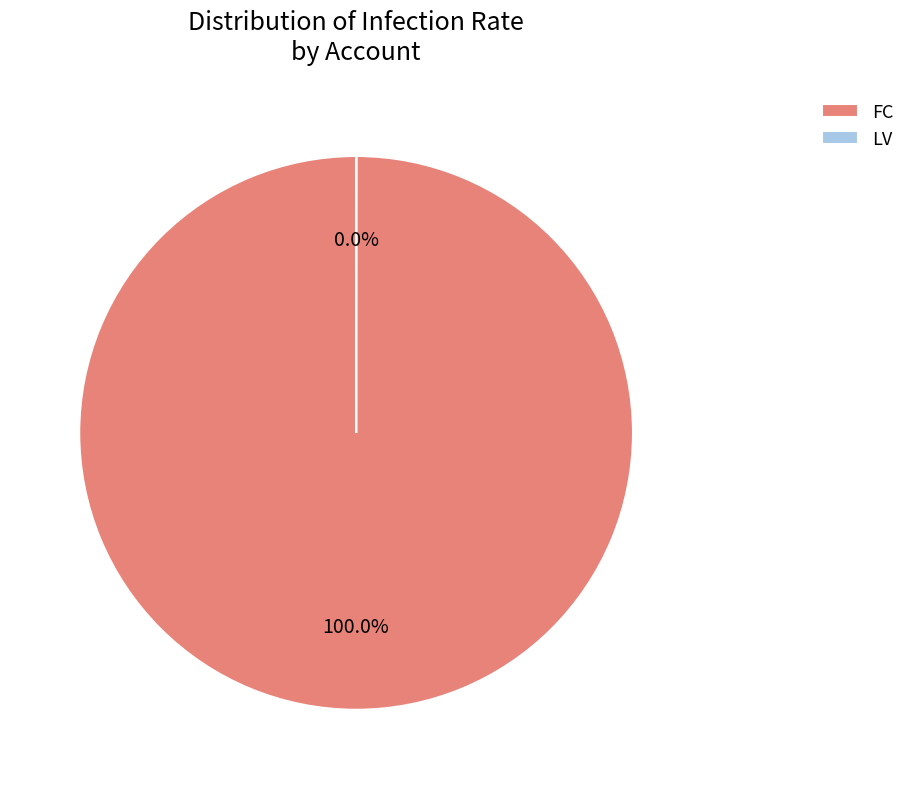

How many slices are in this pie chart?

2